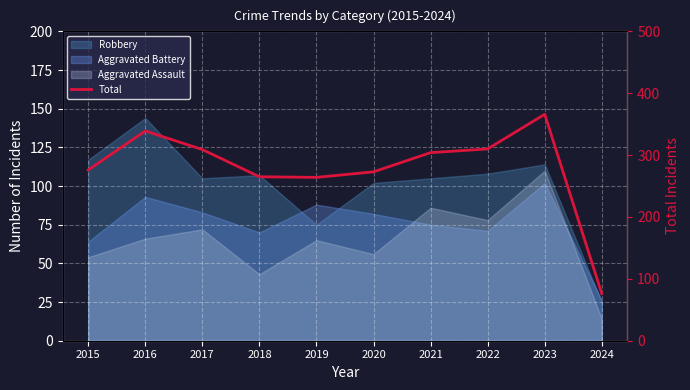

What is the difference between the maximum and minimum values?

290